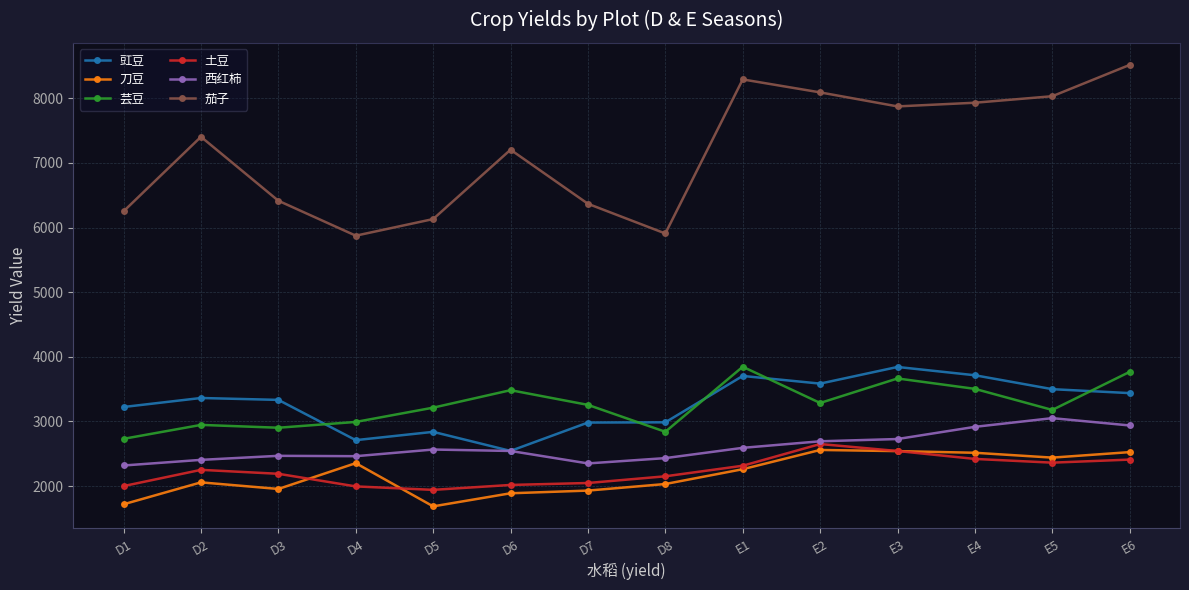

At how many categories does at least one series exceed 4976?

14